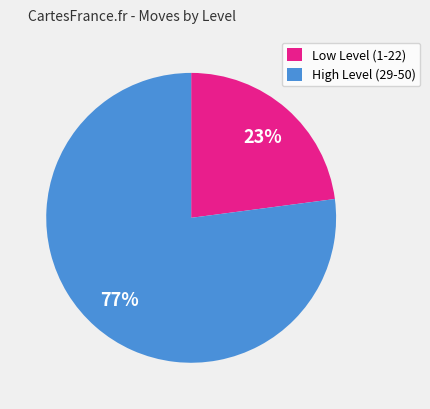

Which category accounts for the majority?

High Level (29-50)